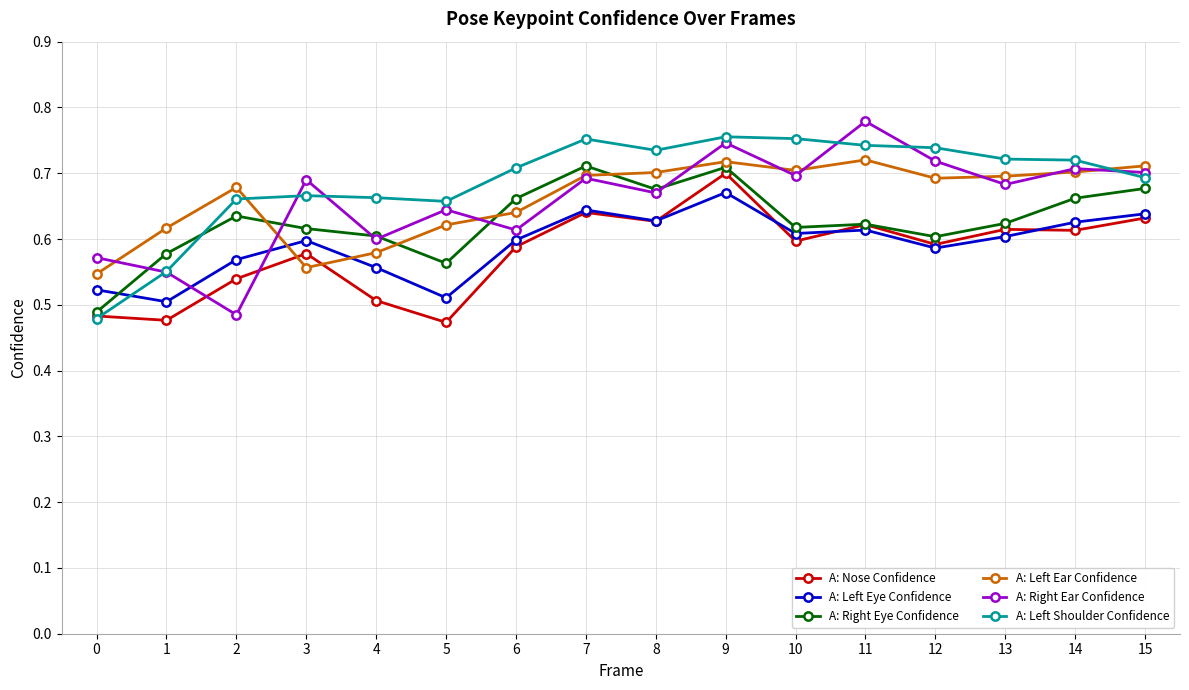

Which label corresponds to the largest value in the chart?

11